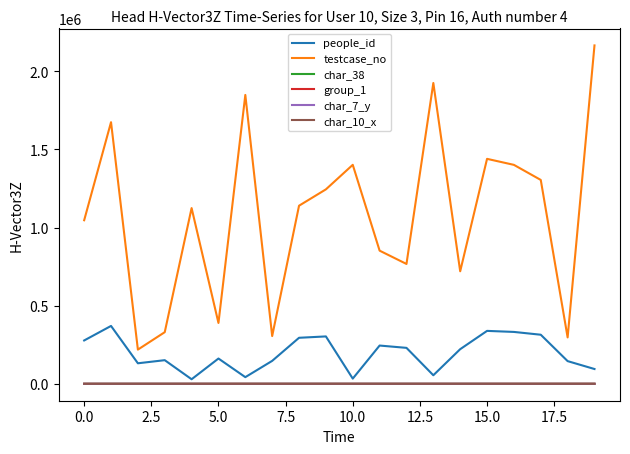

What is the maximum value shown in the chart?

2165163